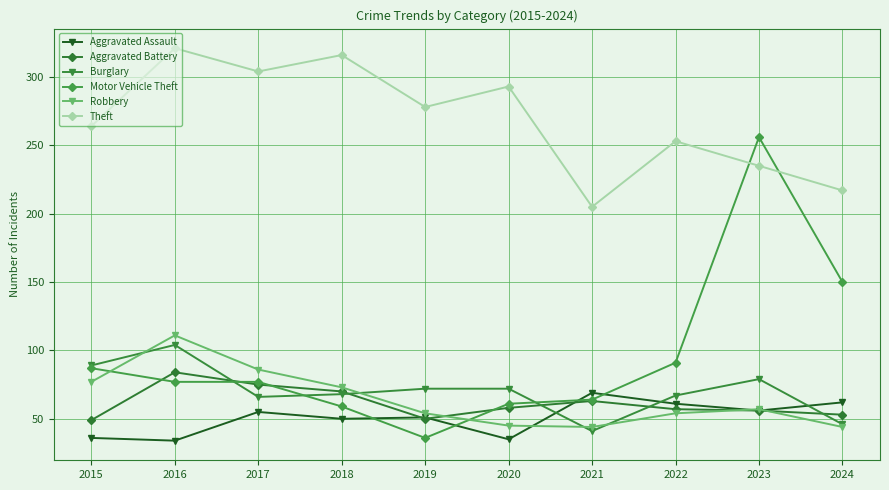

Where do Aggravated Assault and Burglary first cross each other?

2020 and 2021